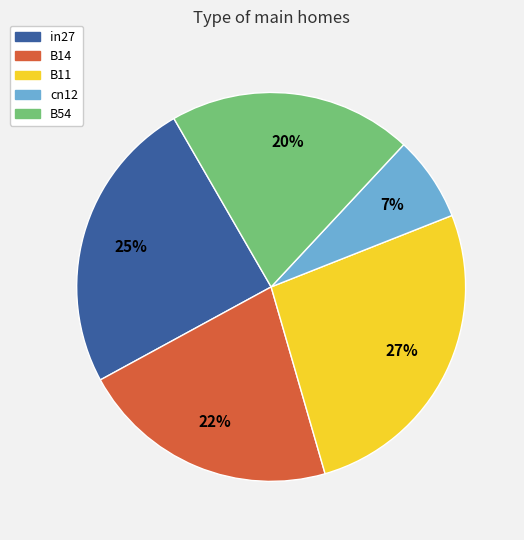

Rank the categories by value from highest to lowest.

B11, in27, B14, B54, cn12